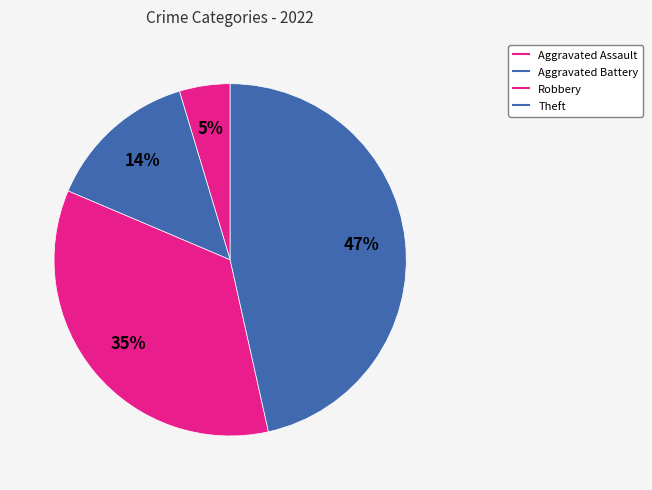

How many slices are in this pie chart?

4